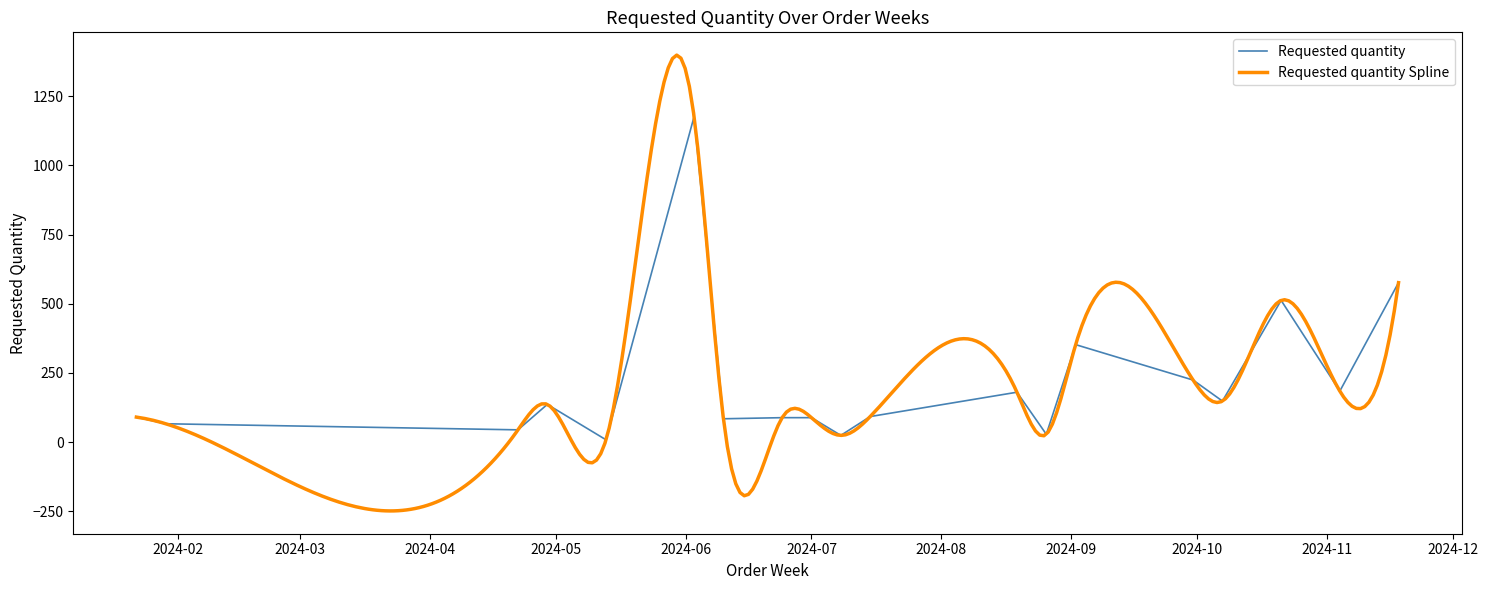

Read the value at 2024-06-10.

84